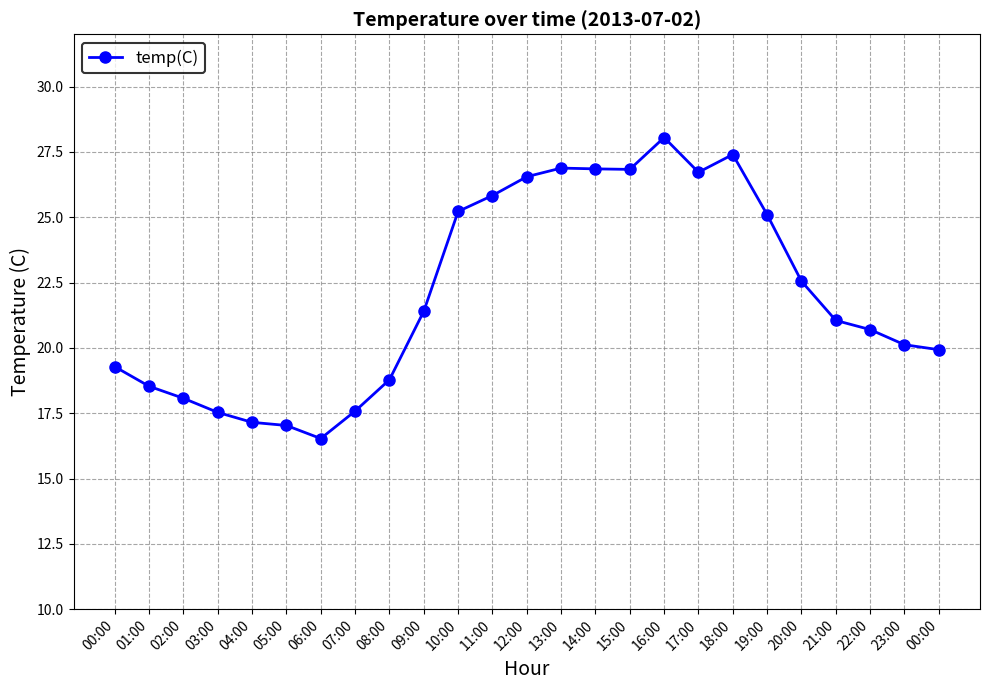

List the labels in order of value, largest first.

16:00, 18:00, 13:00, 14:00, 15:00, 17:00, 12:00, 11:00, 10:00, 19:00, 20:00, 09:00, 21:00, 22:00, 23:00, 00:00, 00:00, 08:00, 01:00, 02:00, 07:00, 03:00, 04:00, 05:00, 06:00